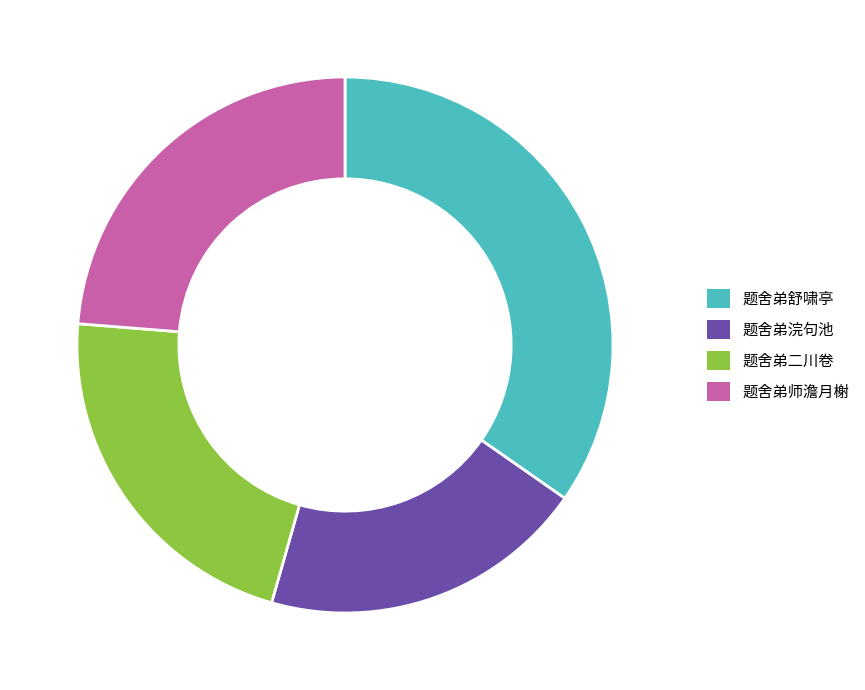

True or false: 题舍弟二川卷 accounts for 22% of the total.

True